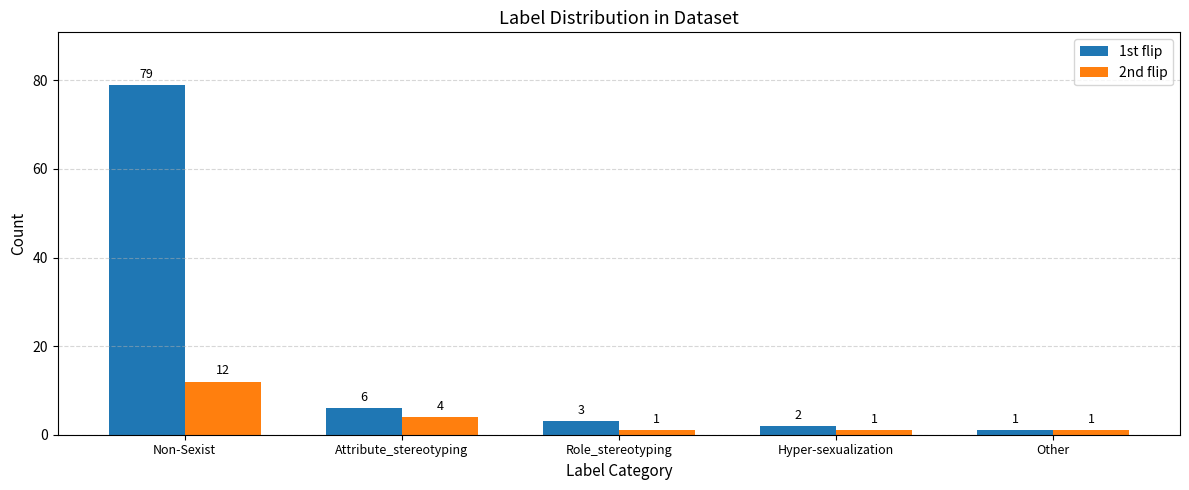

How many series are shown in this chart?

2